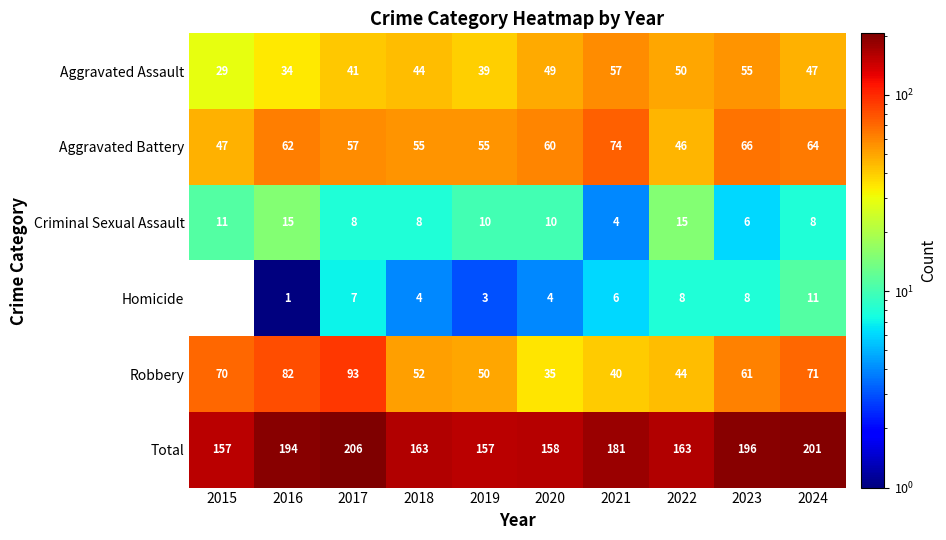

Which category has the lowest value across all series?

2015